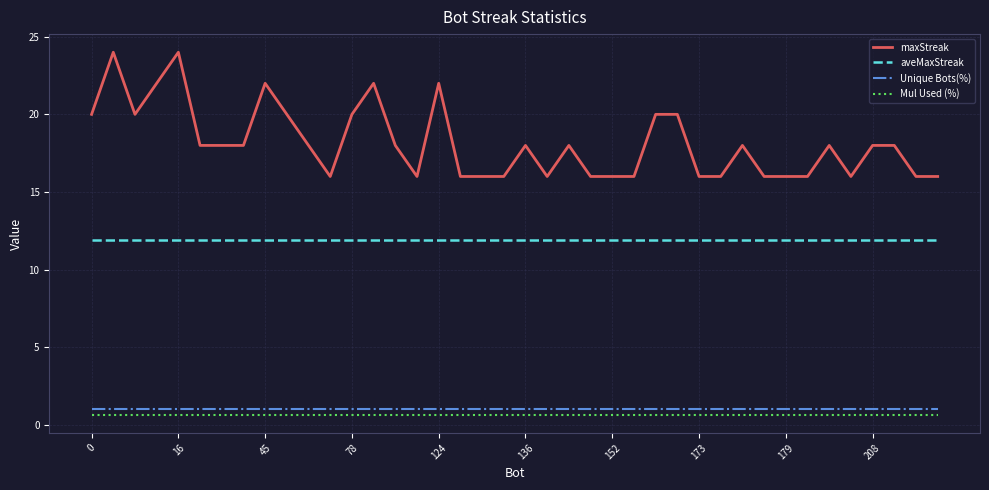

Which series has the largest range (max minus min)?

maxStreak